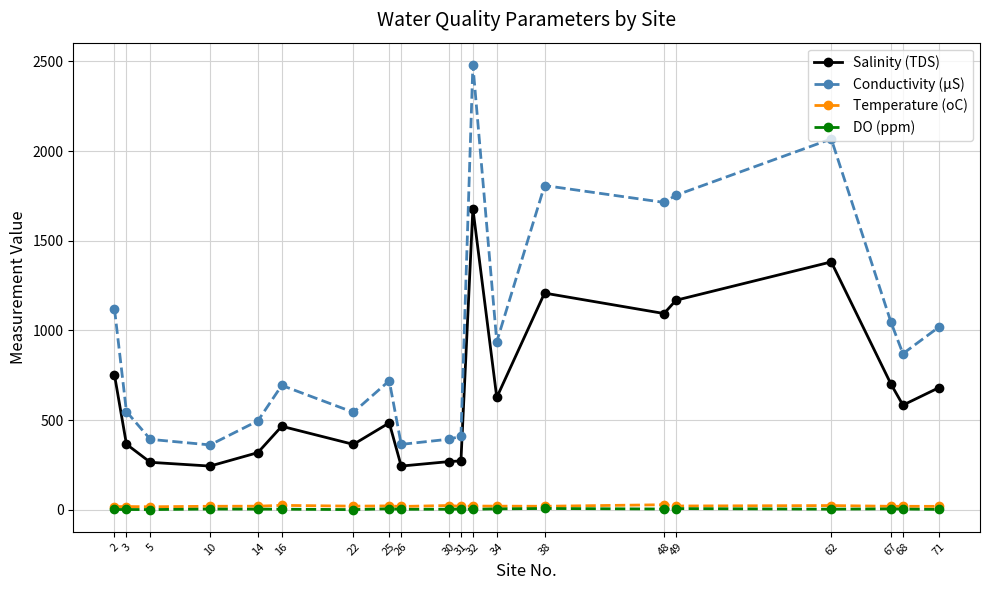

True or false: Temperature (oC) has more than 2 points higher than both neighbors.

True